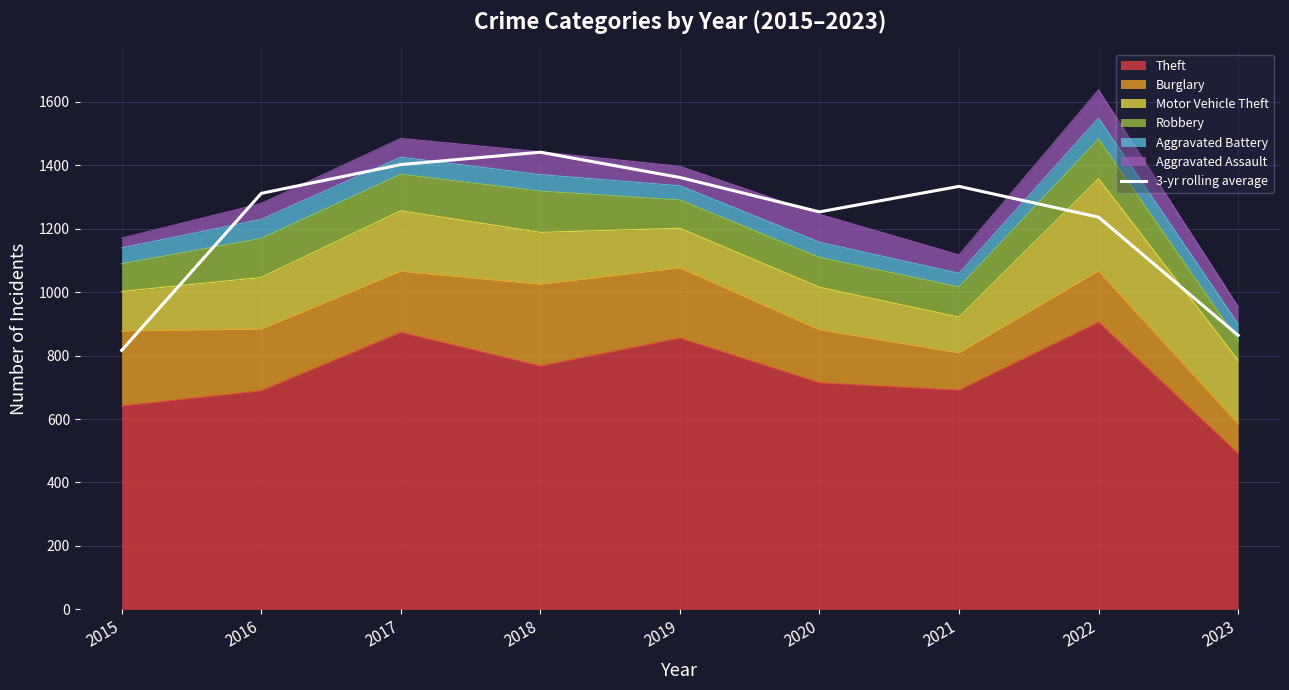

What is the change in value from 2017 to 2023?

-538.0